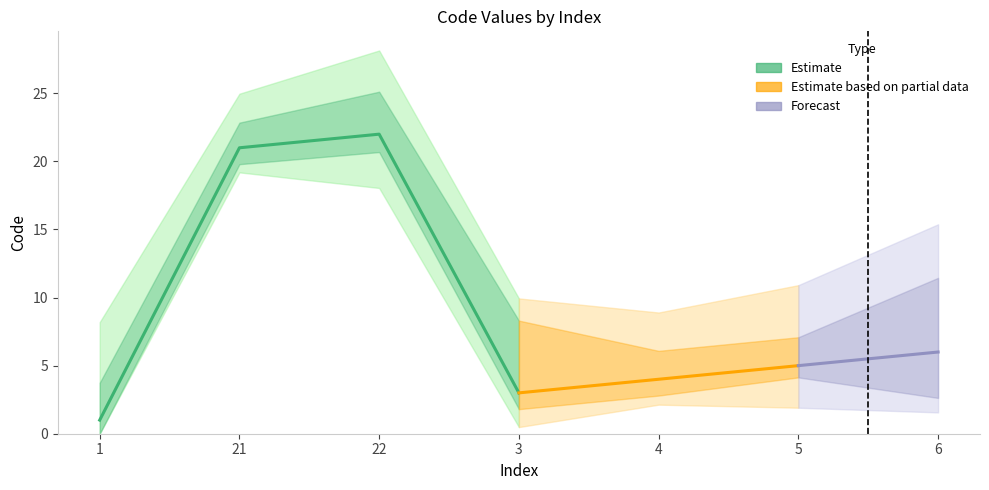

What is the label of the 1st point from the left?

1